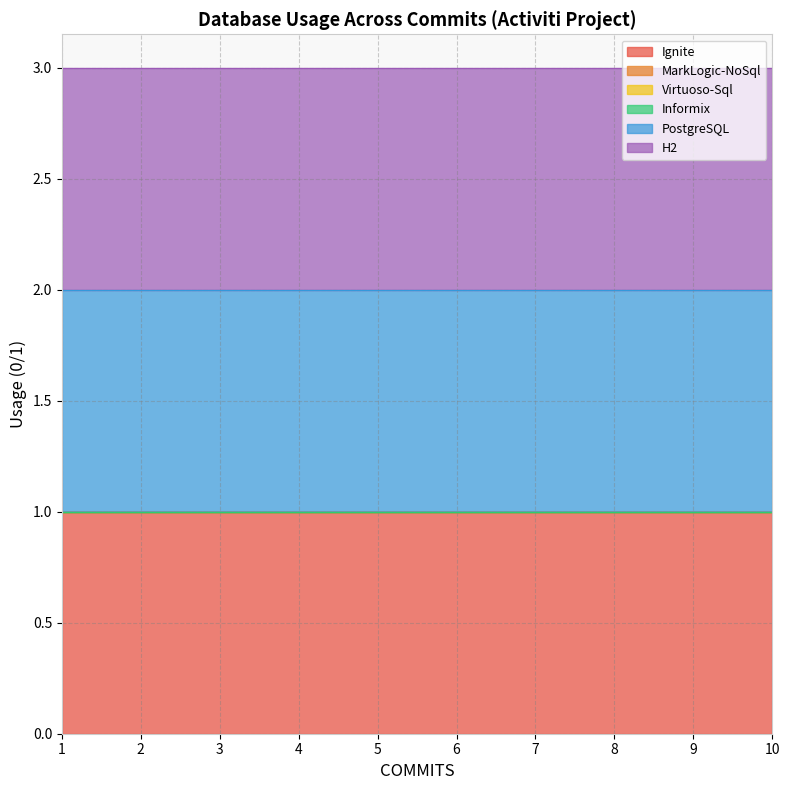

At how many categories does at least one series exceed 0?

10